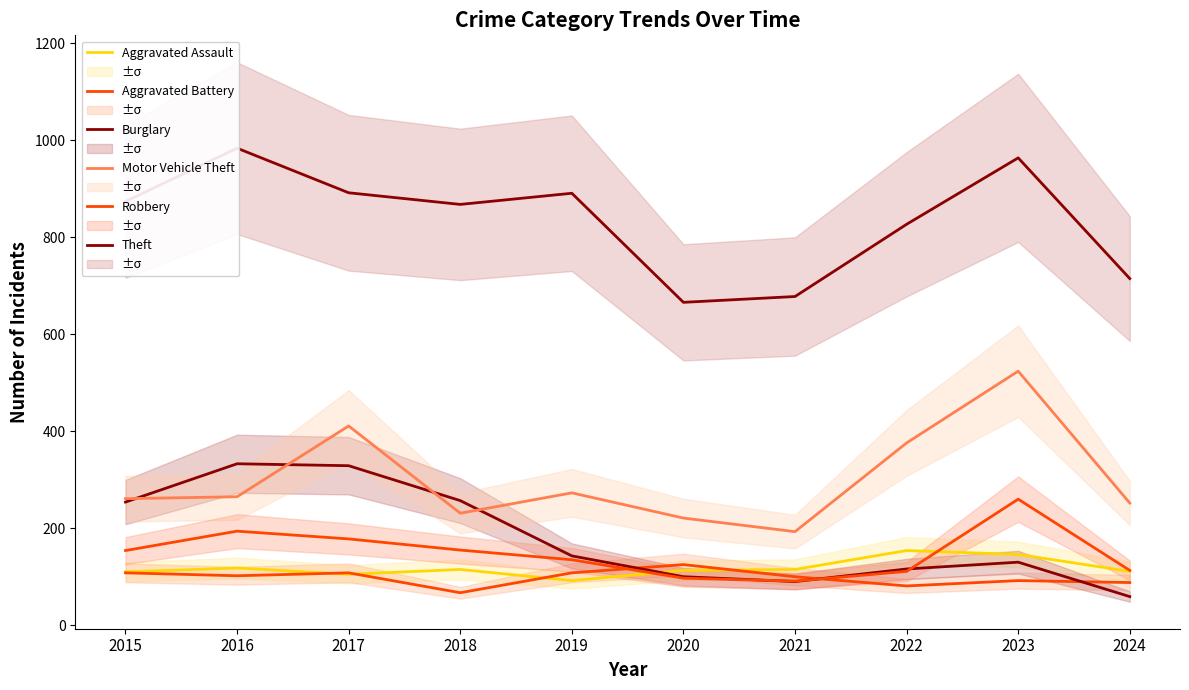

At which category is the sum across all series the highest?

2023